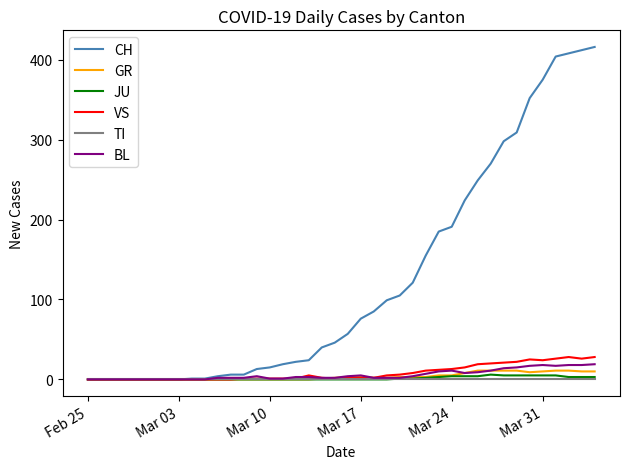

Which series has the widest spread of values?

CH